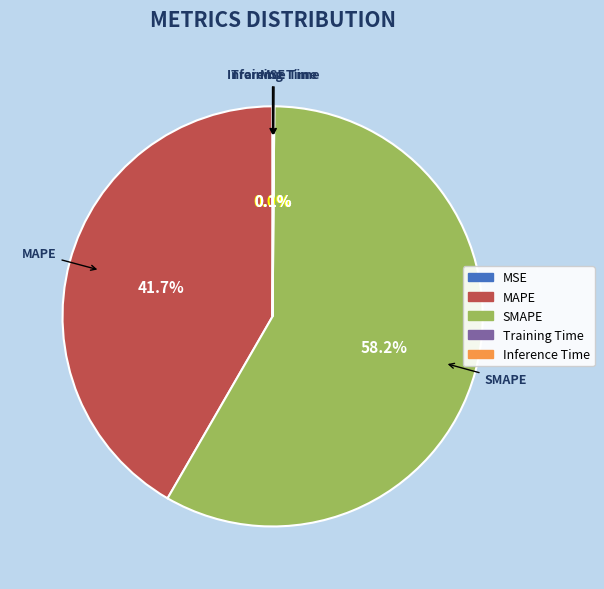

Which category accounts for the majority?

SMAPE